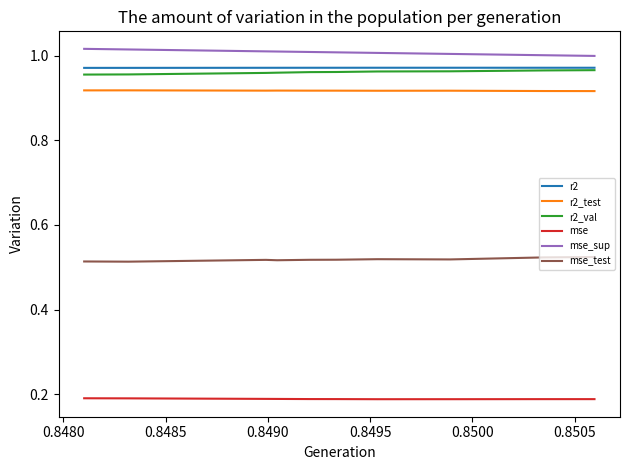

Is this an area chart (filled region under the line)?

No